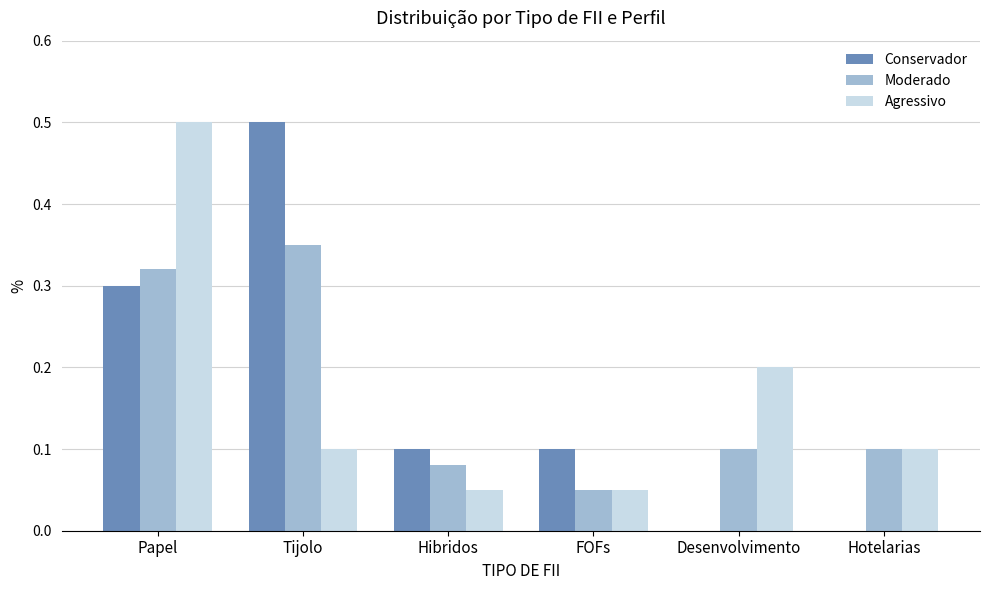

How many groups of bars are there?

6